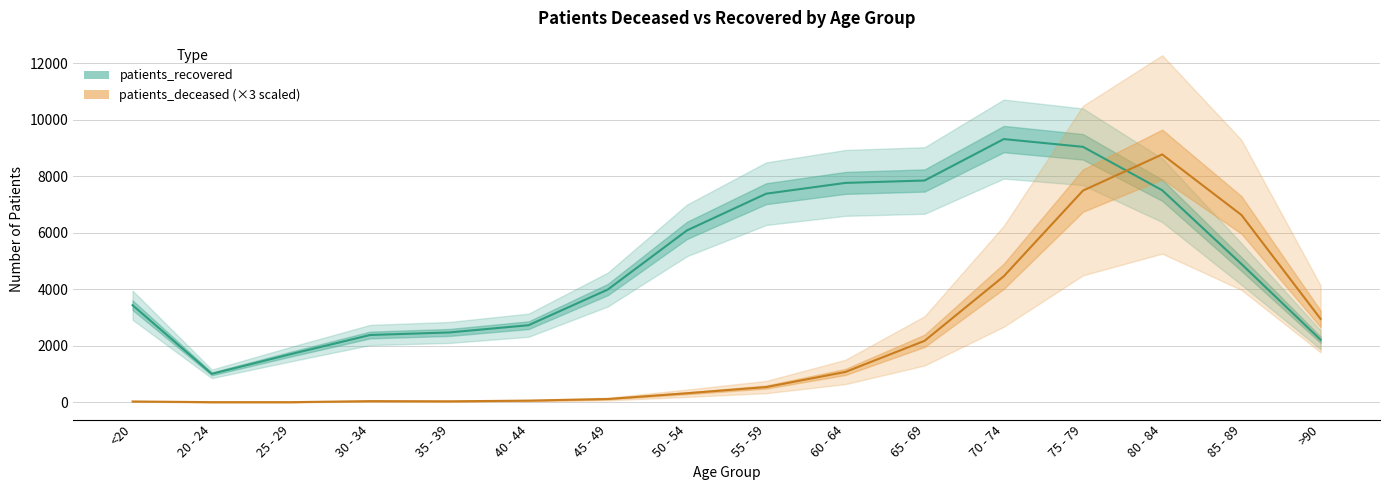

At which label does patients_recovered first exceed 4895?

50 - 54